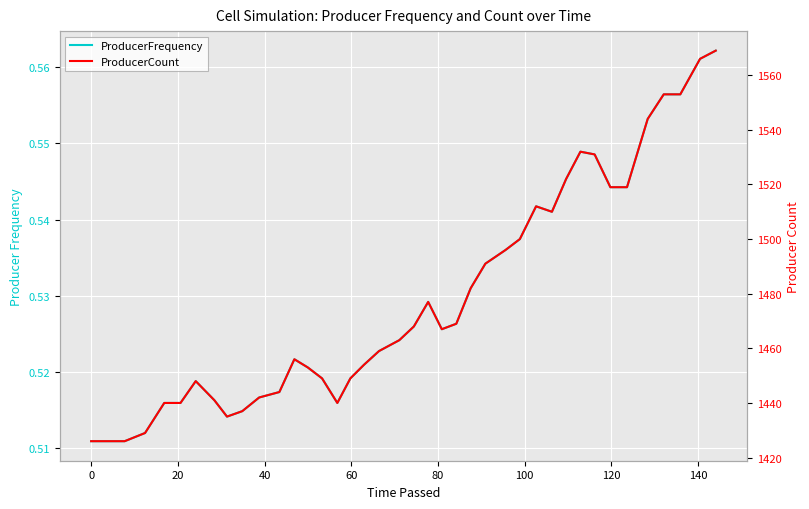

Which series has the largest total across all categories?

ProducerCount